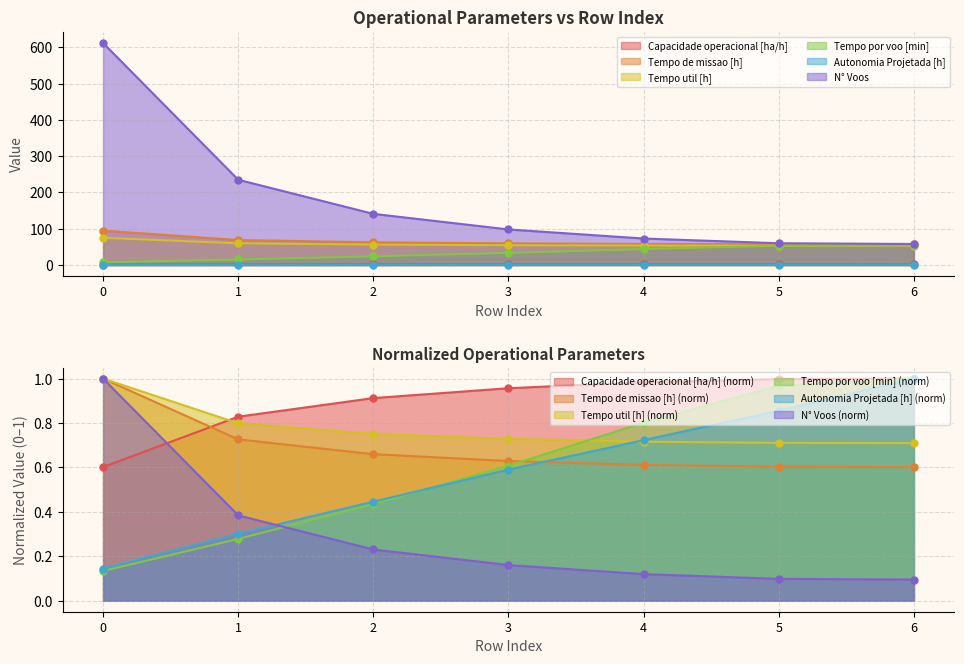

What is the difference between the maximum and second lowest values in the Capacidade operacional [ha/h] series?

0.3